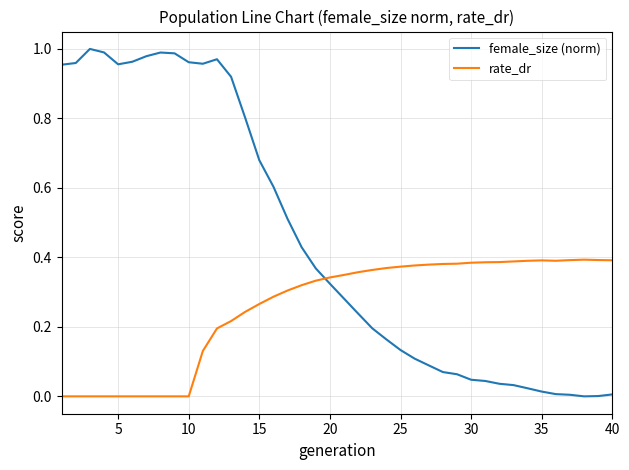

Which series has the largest range (max minus min)?

female_size (norm)